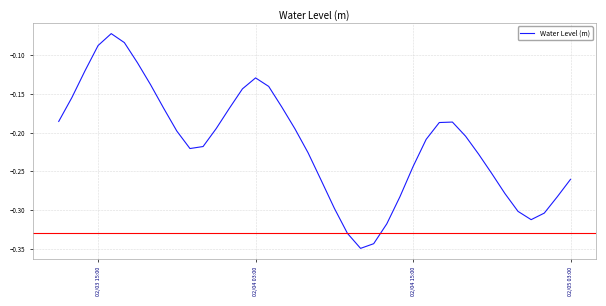

What is the difference between the maximum and minimum values?

0.3